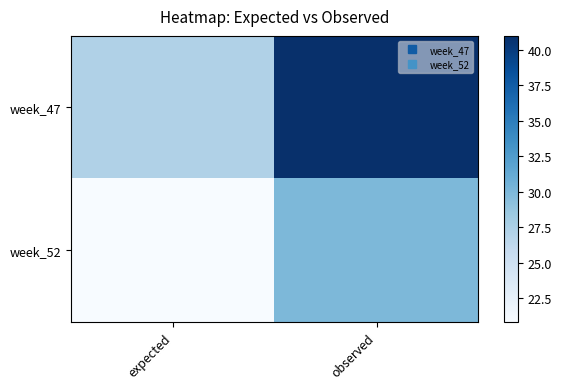

Reading left to right, list all the values displayed in this chart.

week_47: expected=27.2	observed=41.0
week_52: expected=20.8	observed=30.0